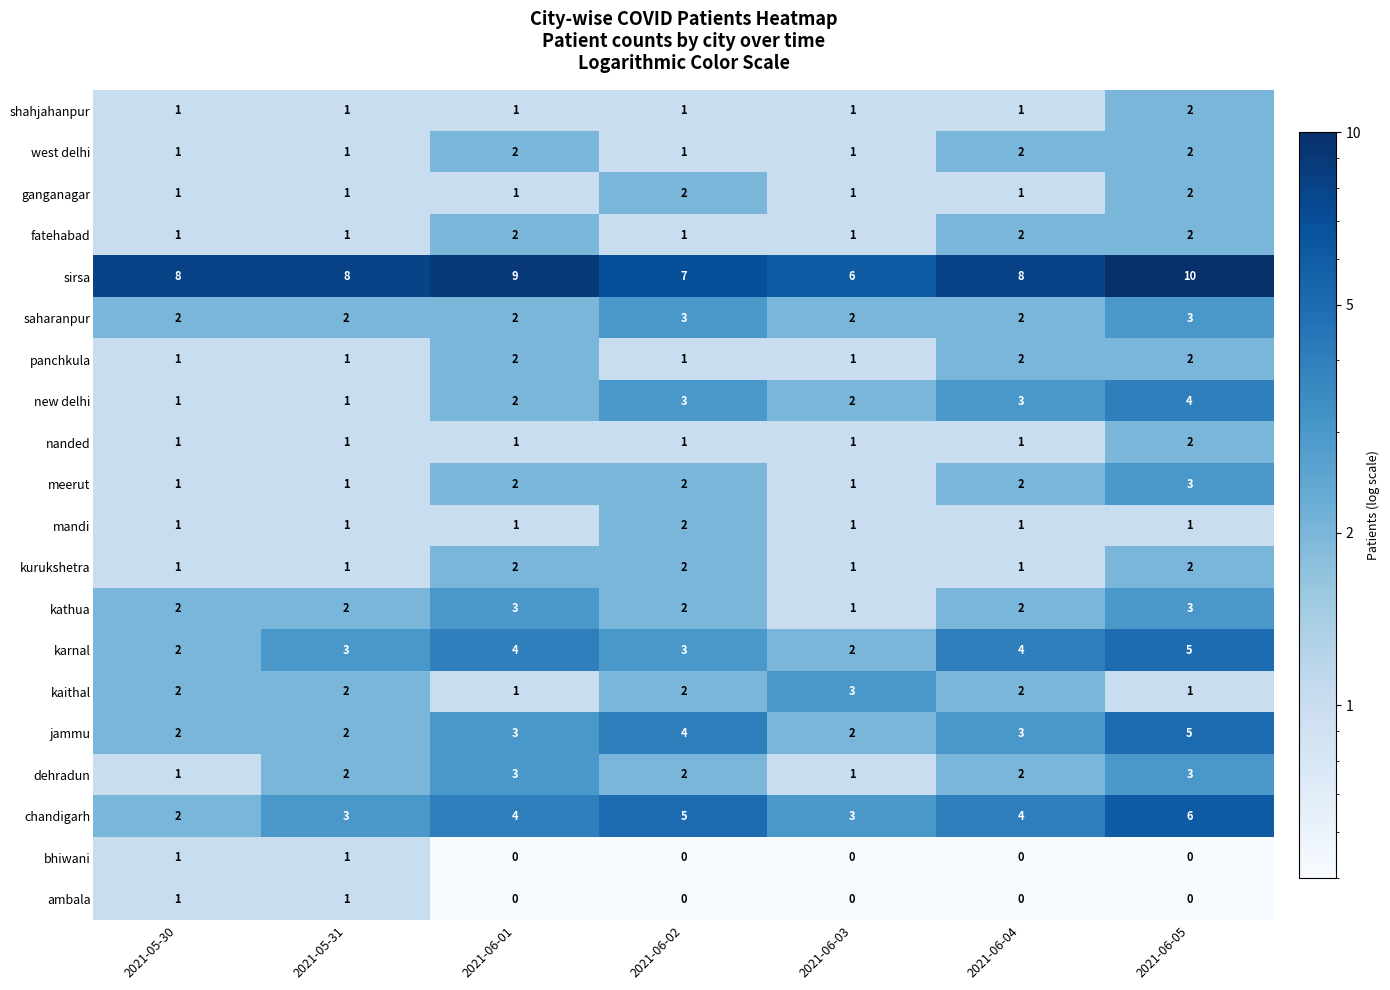

What value does the dehradun series have at 2021-06-01?

3